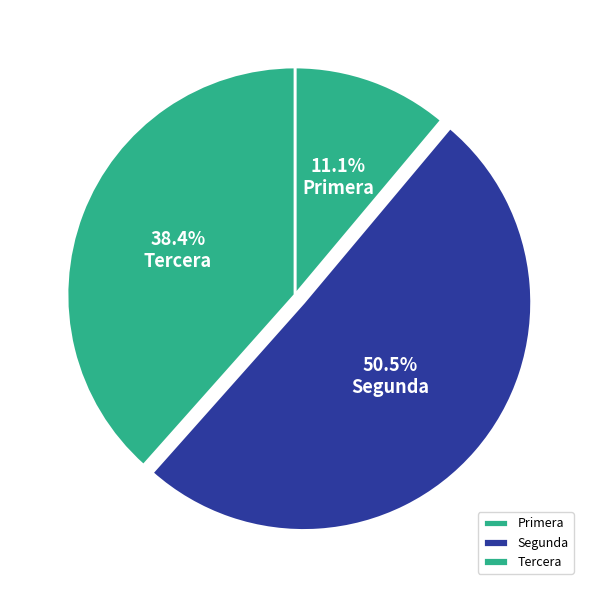

What is the smallest slice in the pie chart?

Primera